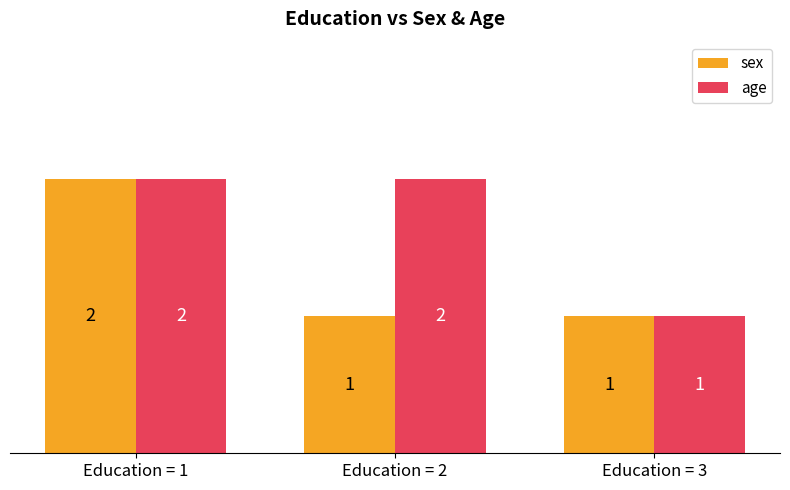

Count the age values in the range 1 to 2.

3